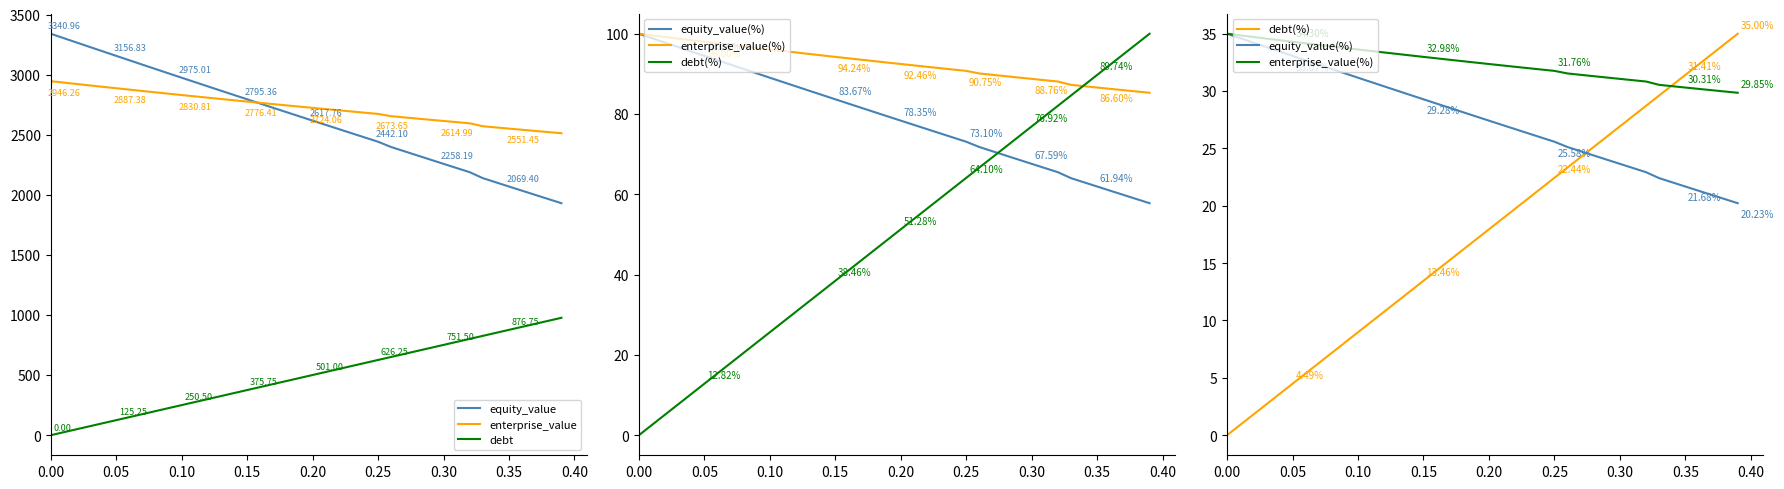

Reading left to right, transcribe all the data shown in this chart.

equity_value: 3341.0	3303.9	3267.0	3230.2	3193.5	3156.8	3120.3	3083.8	3047.5	3011.2	2975.0	2938.9	2902.9	2867.0	2831.1	2795.4	2759.7	2724.1	2688.6	2653.1	2617.8	2582.5	2547.3	2512.1	2477.1	2442.1	2398.2	2363.1	2328.0	2293.1	2258.2	2223.4	2188.6	2139.2	2104.3	2069.4	2034.6	1999.9	1965.3	1930.7
enterprise_value: 2946.3	2934.3	2922.4	2910.6	2899.0	2887.4	2875.9	2864.5	2853.2	2841.9	2830.8	2819.8	2808.8	2797.9	2787.1	2776.4	2765.8	2755.2	2744.8	2734.4	2724.1	2713.8	2703.7	2693.6	2683.6	2673.7	2654.8	2644.7	2634.7	2624.8	2615.0	2605.2	2595.5	2571.1	2561.3	2551.4	2541.7	2532.1	2522.5	2513.0
debt: 0.0	25.1	50.1	75.1	100.2	125.2	150.3	175.3	200.4	225.4	250.5	275.6	300.6	325.6	350.7	375.8	400.8	425.9	450.9	475.9	501.0	526.0	551.1	576.1	601.2	626.2	651.3	676.4	701.4	726.4	751.5	776.5	801.6	826.7	851.7	876.8	901.8	926.9	951.9	977.0
equity_value(%): 35.0	34.6	34.2	33.8	33.5	33.1	32.7	32.3	31.9	31.5	31.2	30.8	30.4	30.0	29.7	29.3	28.9	28.5	28.2	27.8	27.4	27.1	26.7	26.3	26.0	25.6	25.1	24.8	24.4	24.0	23.7	23.3	22.9	22.4	22.0	21.7	21.3	21.0	20.6	20.2
enterprise_value(%): 35.0	34.9	34.7	34.6	34.4	34.3	34.2	34.0	33.9	33.8	33.6	33.5	33.4	33.2	33.1	33.0	32.9	32.7	32.6	32.5	32.4	32.2	32.1	32.0	31.9	31.8	31.5	31.4	31.3	31.2	31.1	30.9	30.8	30.5	30.4	30.3	30.2	30.1	30.0	29.9
debt(%): 0.0	0.9	1.8	2.7	3.6	4.5	5.4	6.3	7.2	8.1	9.0	9.9	10.8	11.7	12.6	13.5	14.4	15.3	16.2	17.1	17.9	18.8	19.7	20.6	21.5	22.4	23.3	24.2	25.1	26.0	26.9	27.8	28.7	29.6	30.5	31.4	32.3	33.2	34.1	35.0